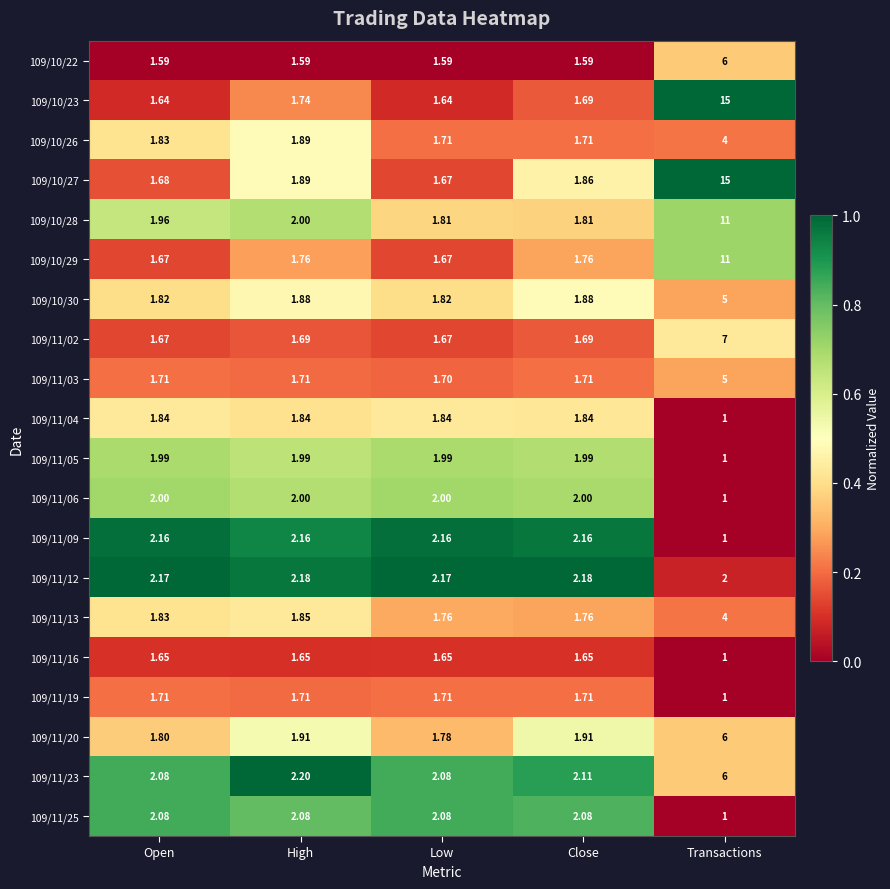

Which category has the highest value across all series?

Transactions